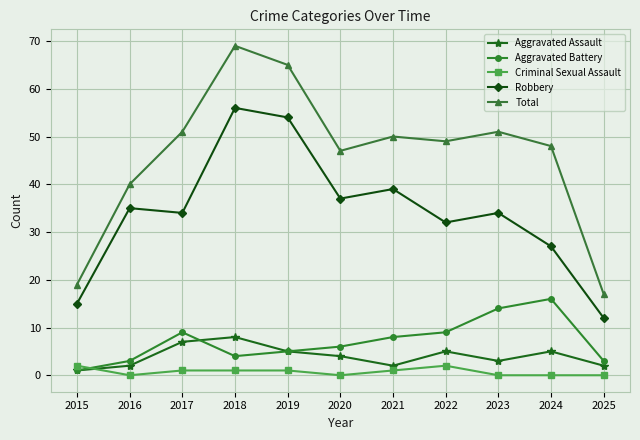

True or false: Aggravated Battery and Robbery intersect in this chart.

False